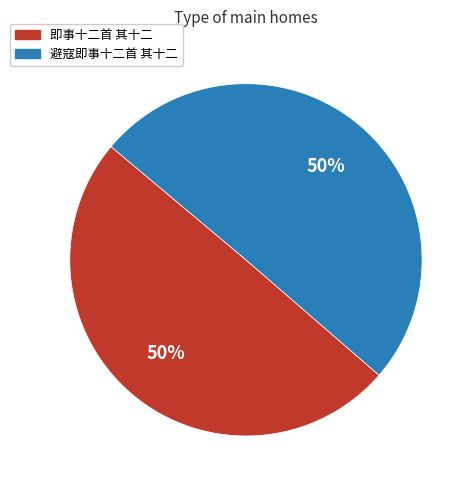

Approximately how many times larger is the value at 即事十二首 其十二 compared to 避寇即事十二首 其十二?

1.0